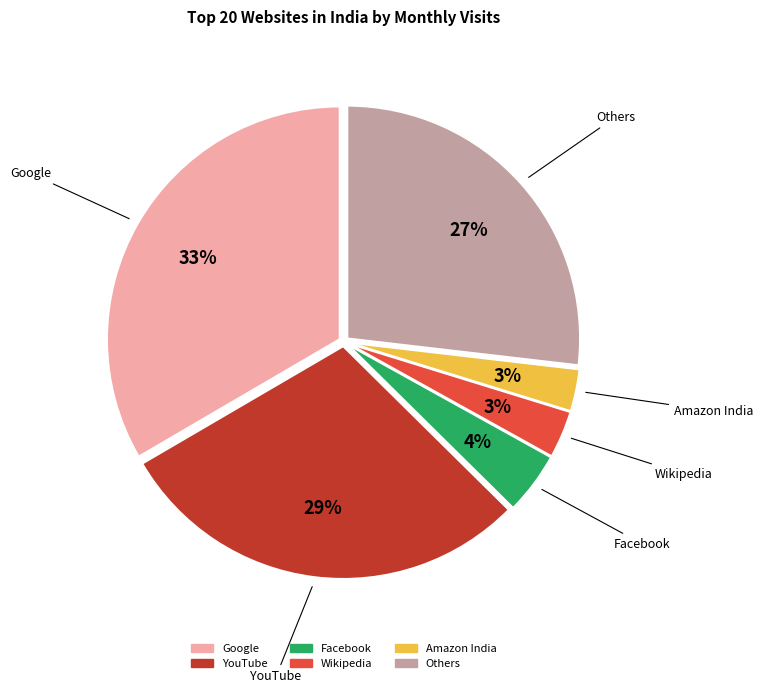

Is there any slice that represents more than half of the pie?

No